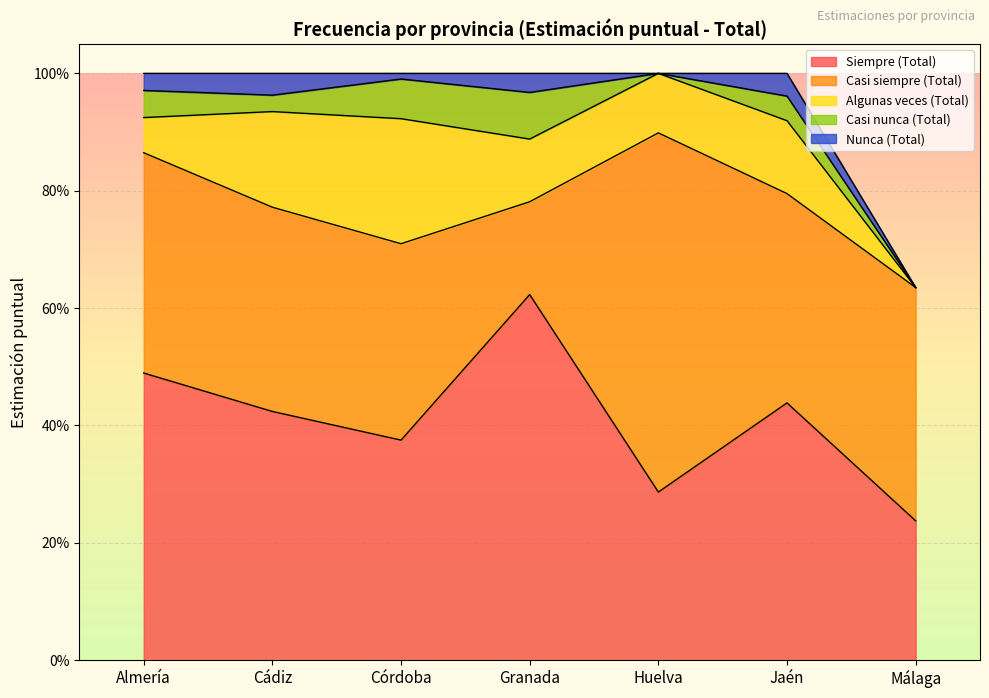

Is it true that Casi siempre (Total) equals 0.4 at Almería?

True